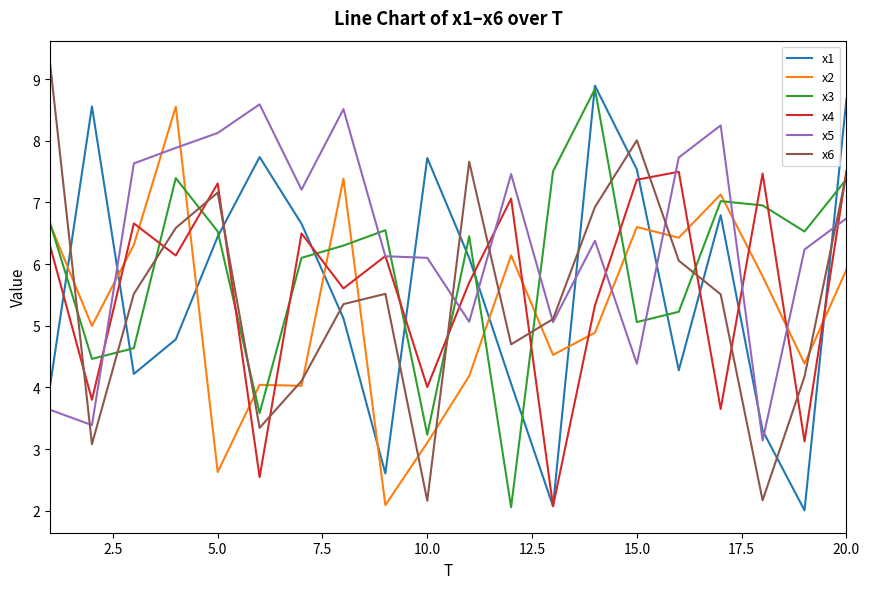

What is the highest value of the x6 series?

9.3